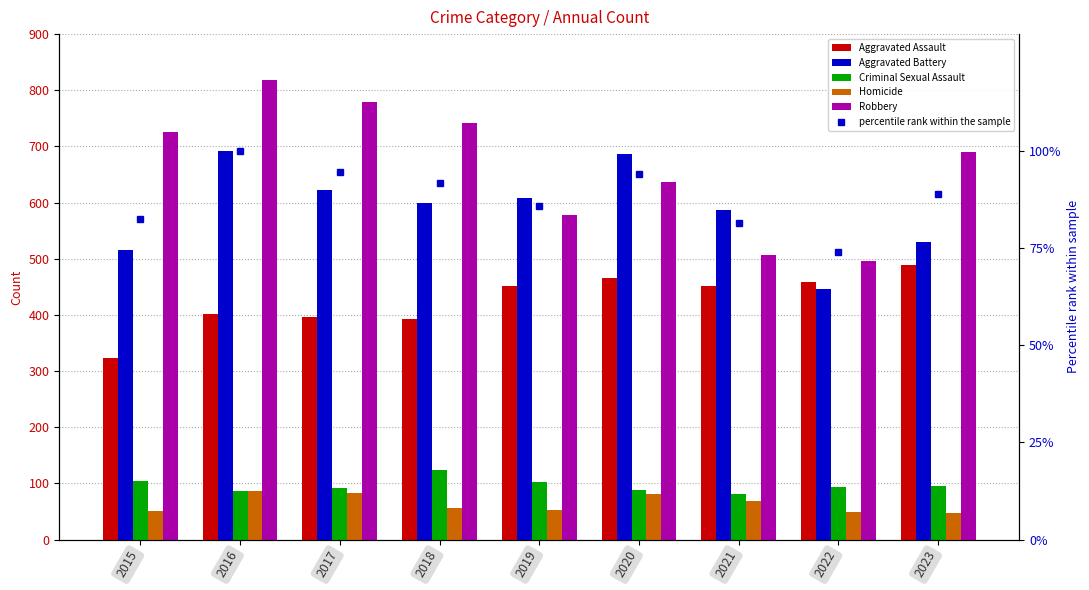

List the series in order of their peak value, highest first.

Robbery, Aggravated Battery, Aggravated Assault, Criminal Sexual Assault, percentile rank within the sample, Homicide